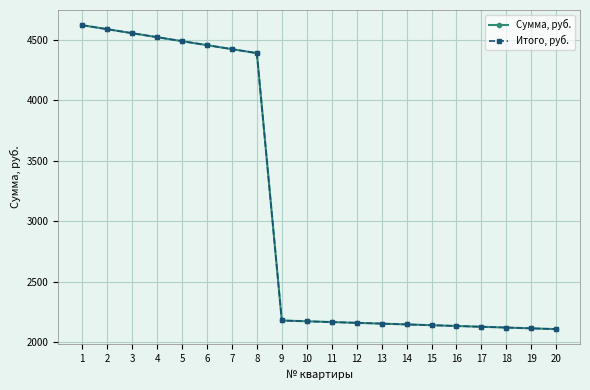

List the series in order of their peak value, highest first.

Сумма, руб., Итого, руб.